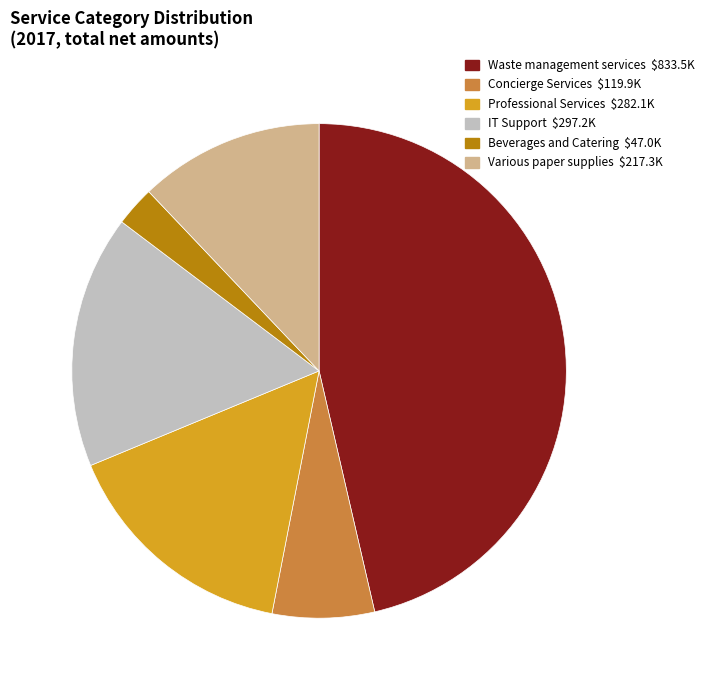

Approximately how many times larger is the value at Waste management services compared to Beverages and Catering?

17.8